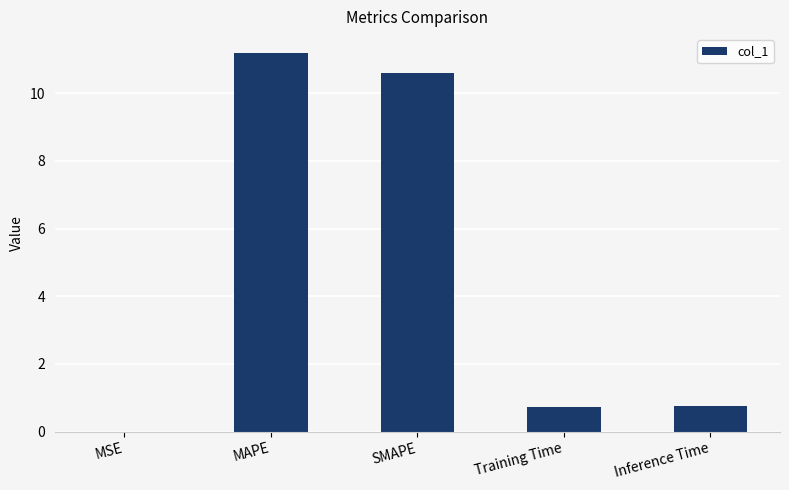

Are the bars horizontal?

No